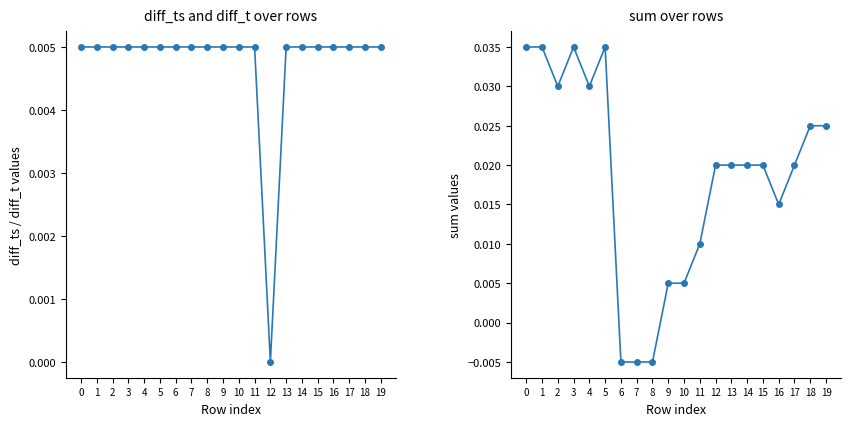

What is the sum of all diff_ts values?

0.1